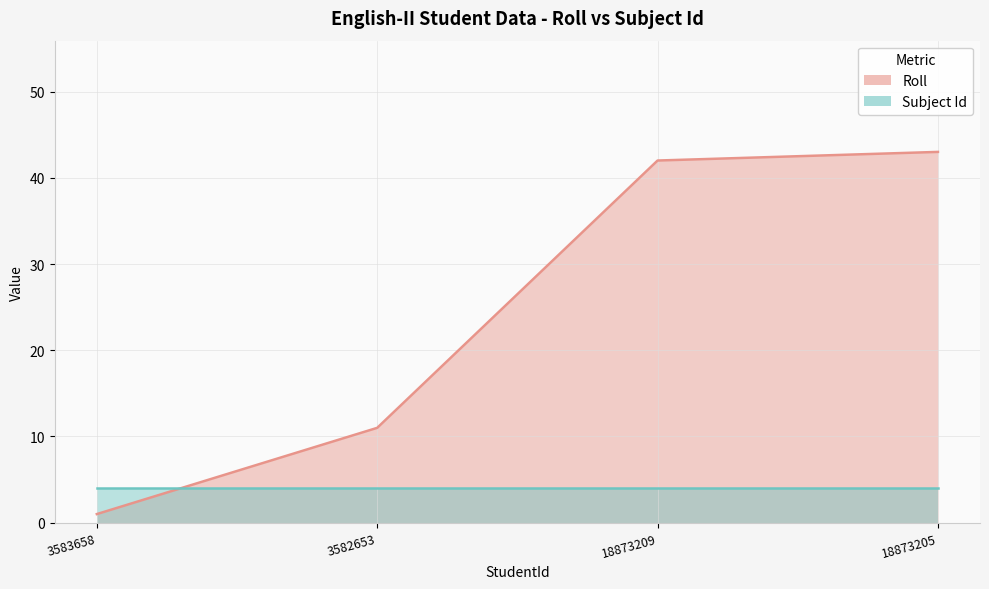

List the labels in order of value, largest first.

18873205, 18873209, 3582653, 3583658